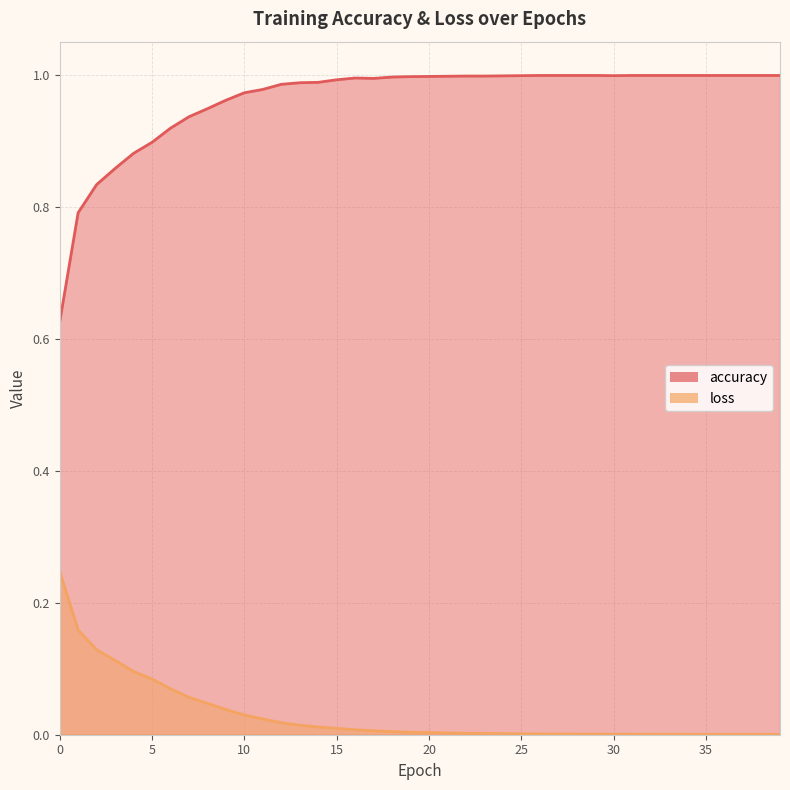

Count the number of data series in this chart.

2